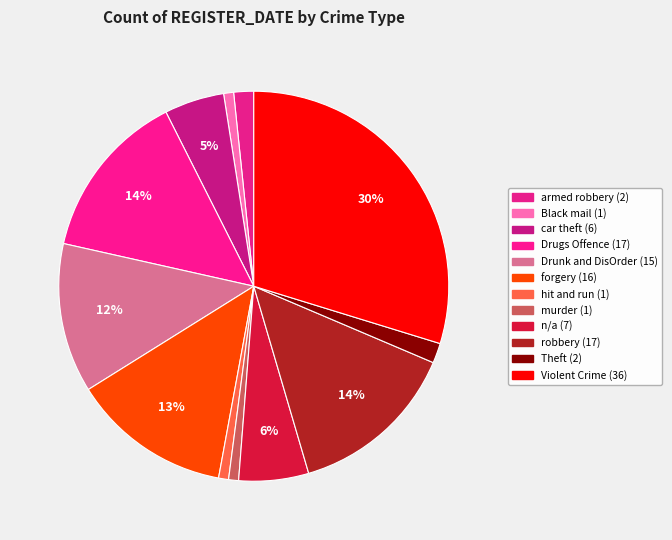

How many segments does this pie chart have?

12